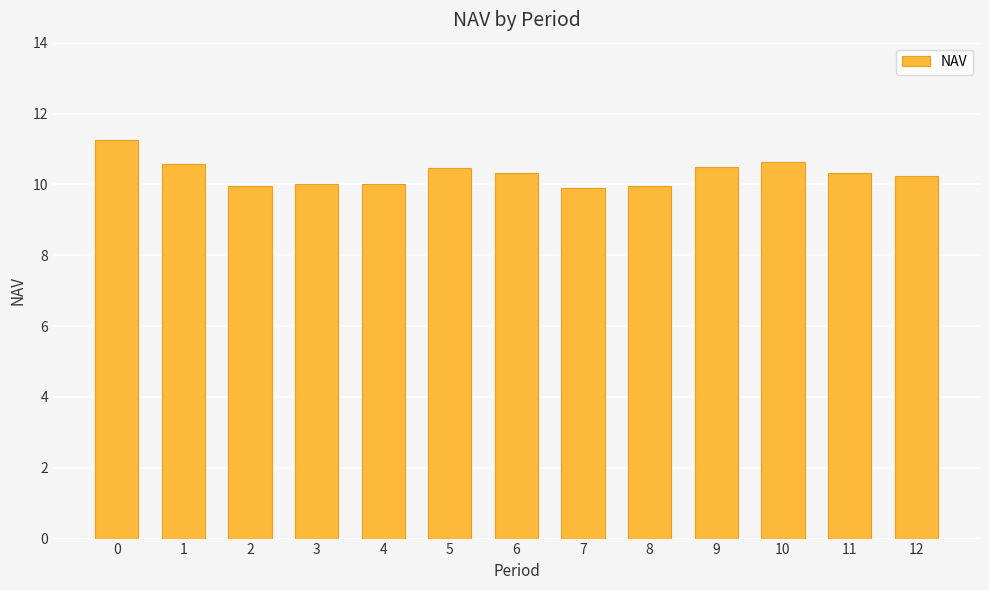

What is the maximum value shown in the chart?

11.3